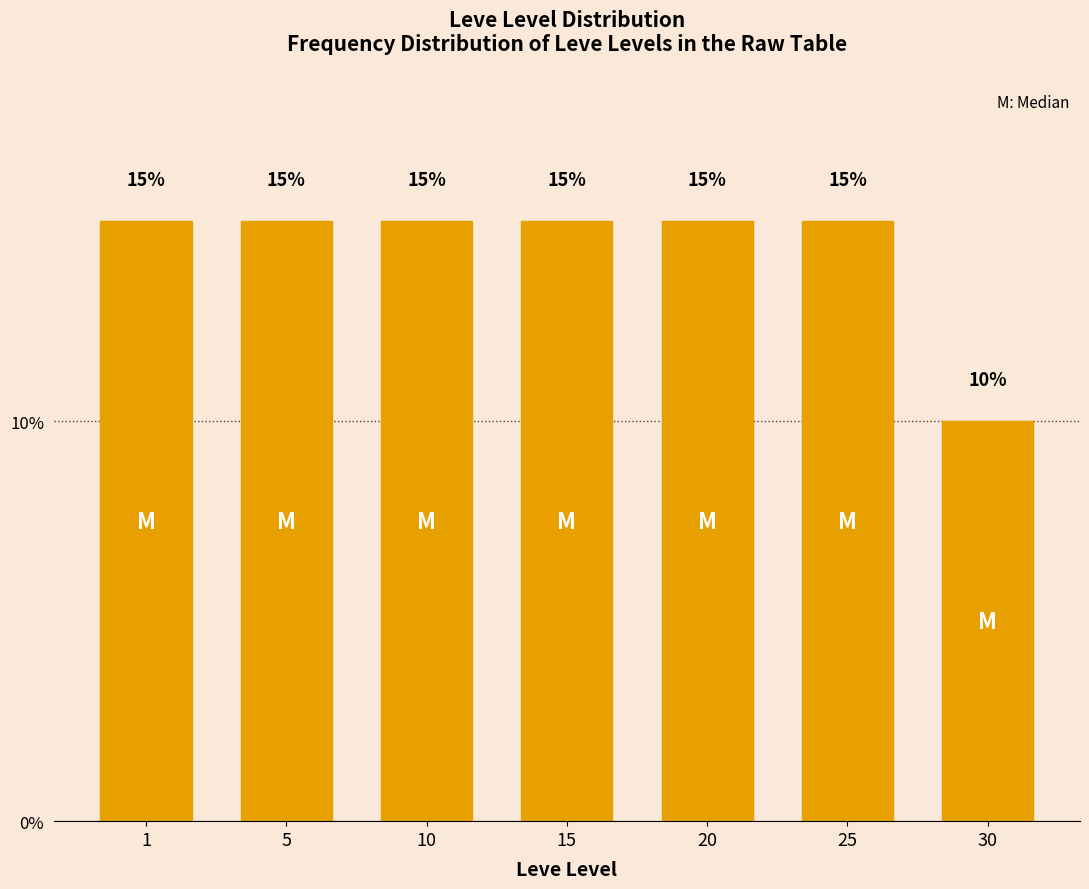

Reading left to right, list all the values displayed in this chart.

1=15	5=15	10=15	15=15	20=15	25=15	30=10